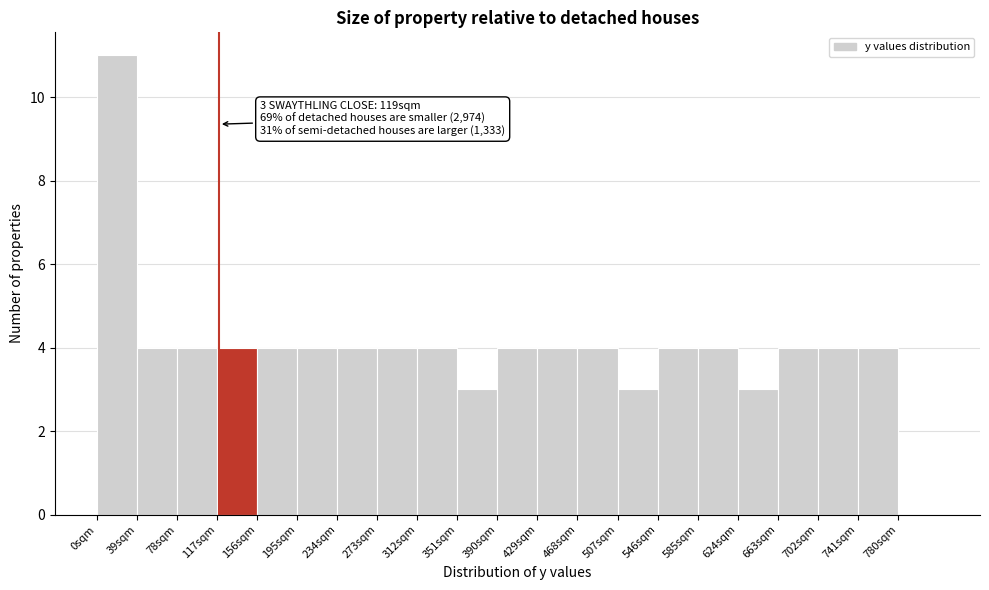

Which range on the x-axis has the tallest bar?

0 to 39